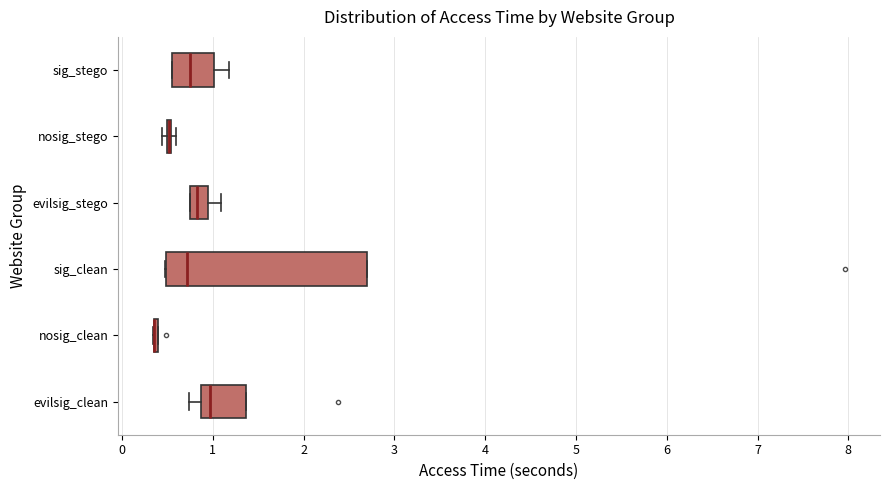

Reading bottom to top, read every box against the x-axis: the position of its median line, the range the box covers, and the ends of its whiskers. The values are not printed on the chart, so give them approximately, as read against the axis.

evilsig_clean: median 1.0, box 0.9 to 1.4, whiskers 0.7 to 1.4
nosig_clean: box collapsed to a line at 0.4, whiskers 0.3 to 0.4
sig_clean: median 0.7, box 0.5 to 2.7, whiskers 0.5 to 2.7
evilsig_stego: median 0.8, box 0.7 to 0.9, whiskers 0.7 to 1.1
nosig_stego: box collapsed to a line at 0.5, whiskers 0.4 to 0.6
sig_stego: median 0.8, box 0.6 to 1.0, whiskers 0.5 to 1.2